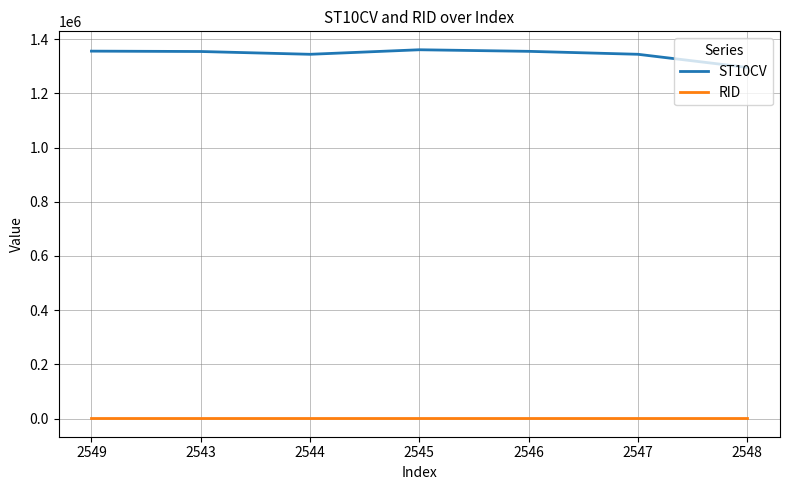

At 2545, list the series in order from smallest to largest.

RID, ST10CV